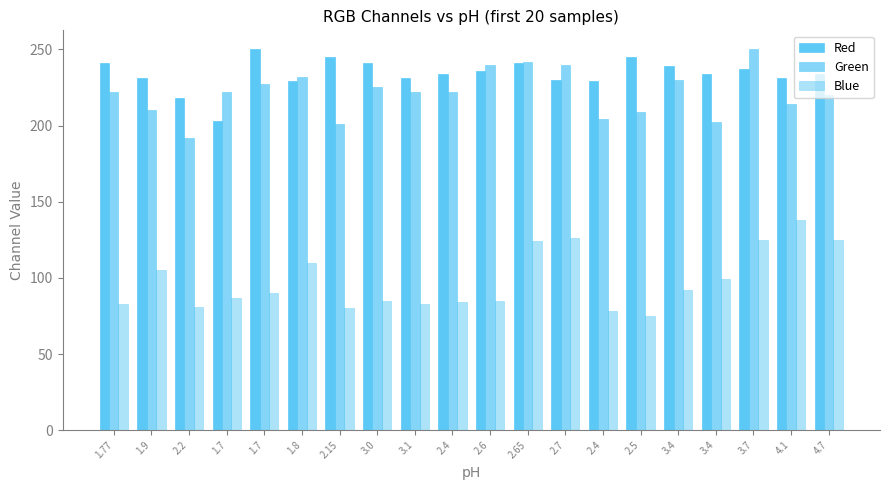

Does the chart contain any negative values?

No